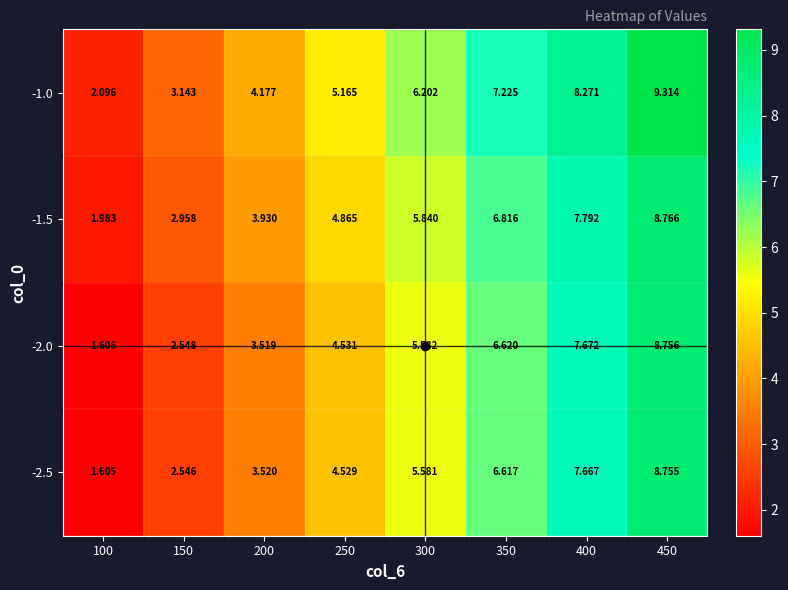

Is the value of -1.0 at 250 greater than the value of -2.5 at 400?

No